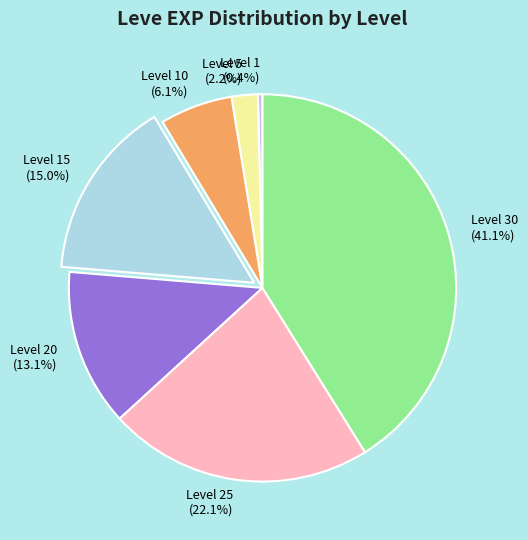

Combined, what portion of the pie is Level 25 (22.1%) and Level 20 (13.1%)?

35.2%